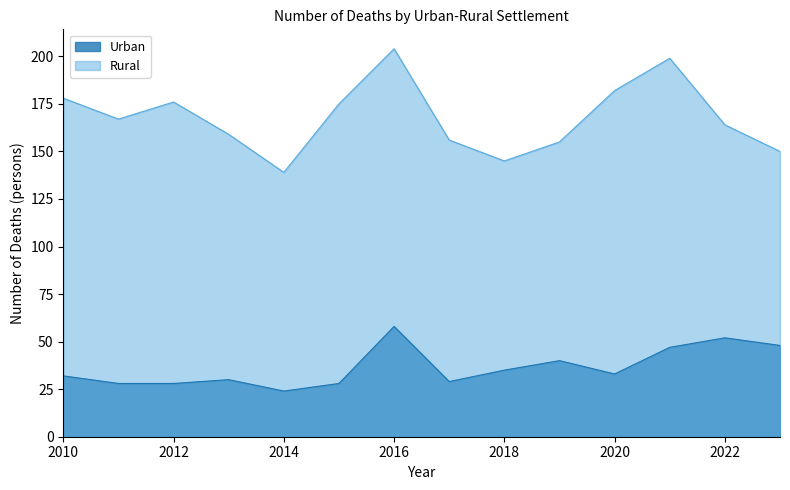

Rank the series by their average value, from lowest to highest.

Urban, Rural